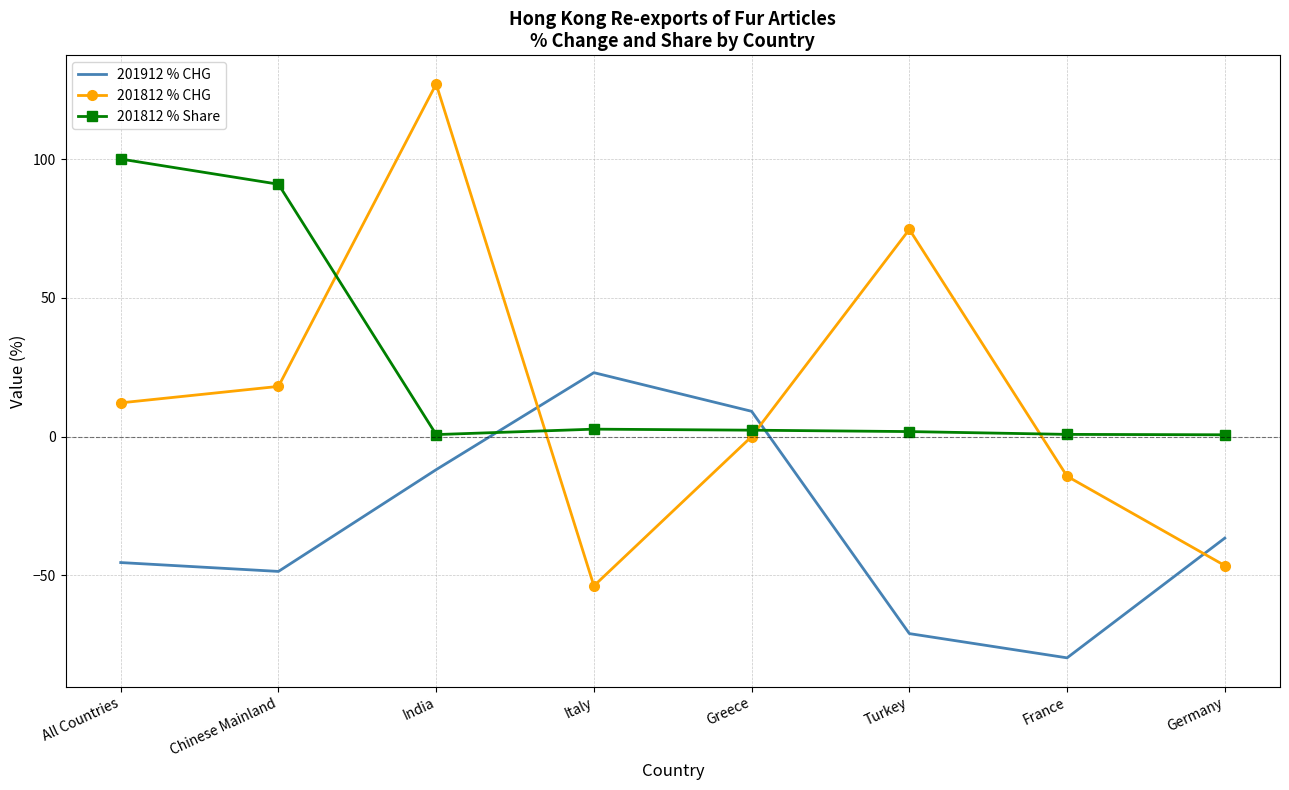

True or false: 201912 % CHG and 201812 % CHG intersect in this chart.

True